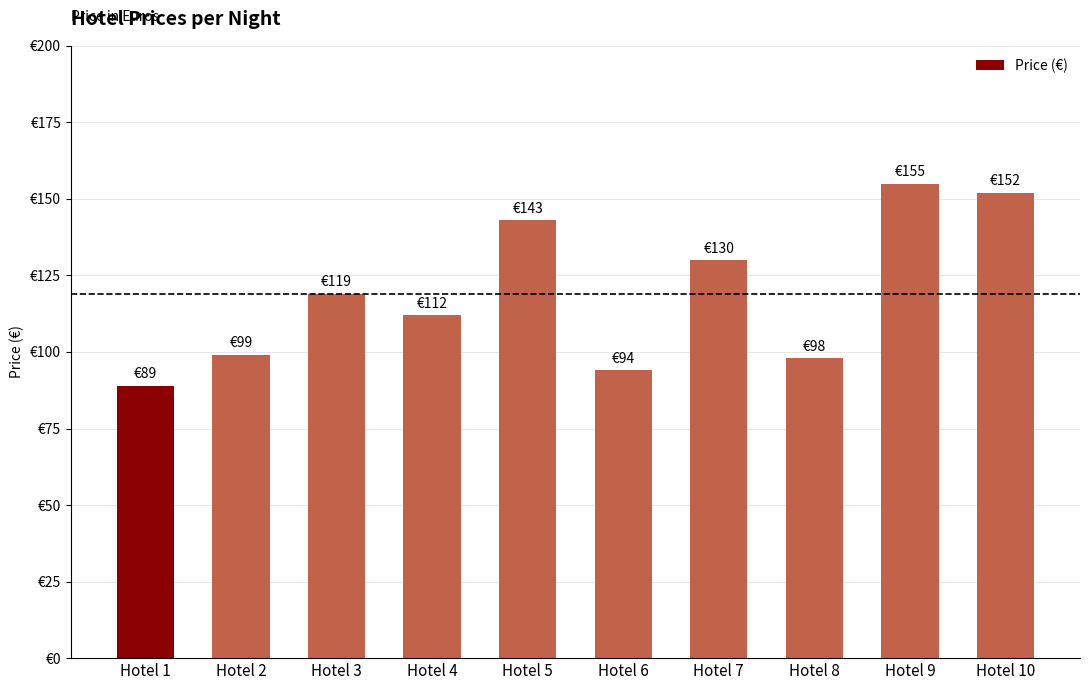

Rank the categories by value from highest to lowest.

Hotel 9, Hotel 10, Hotel 5, Hotel 7, Hotel 3, Hotel 4, Hotel 2, Hotel 8, Hotel 6, Hotel 1